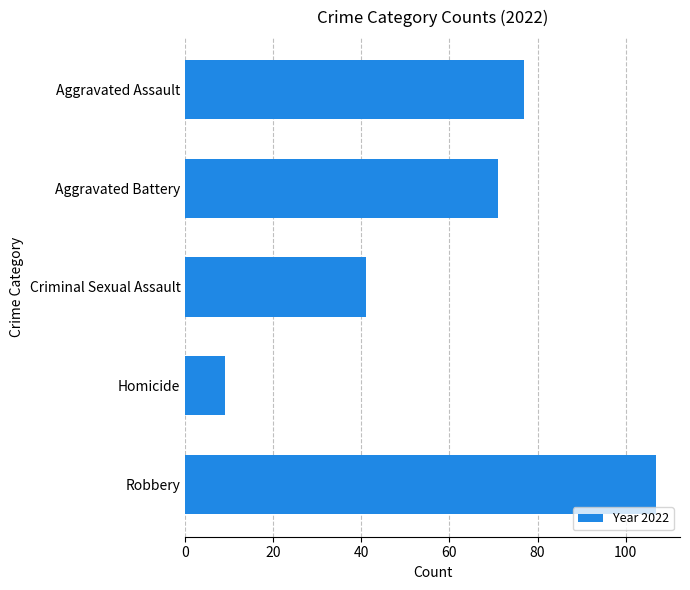

Does the chart contain any negative values?

No